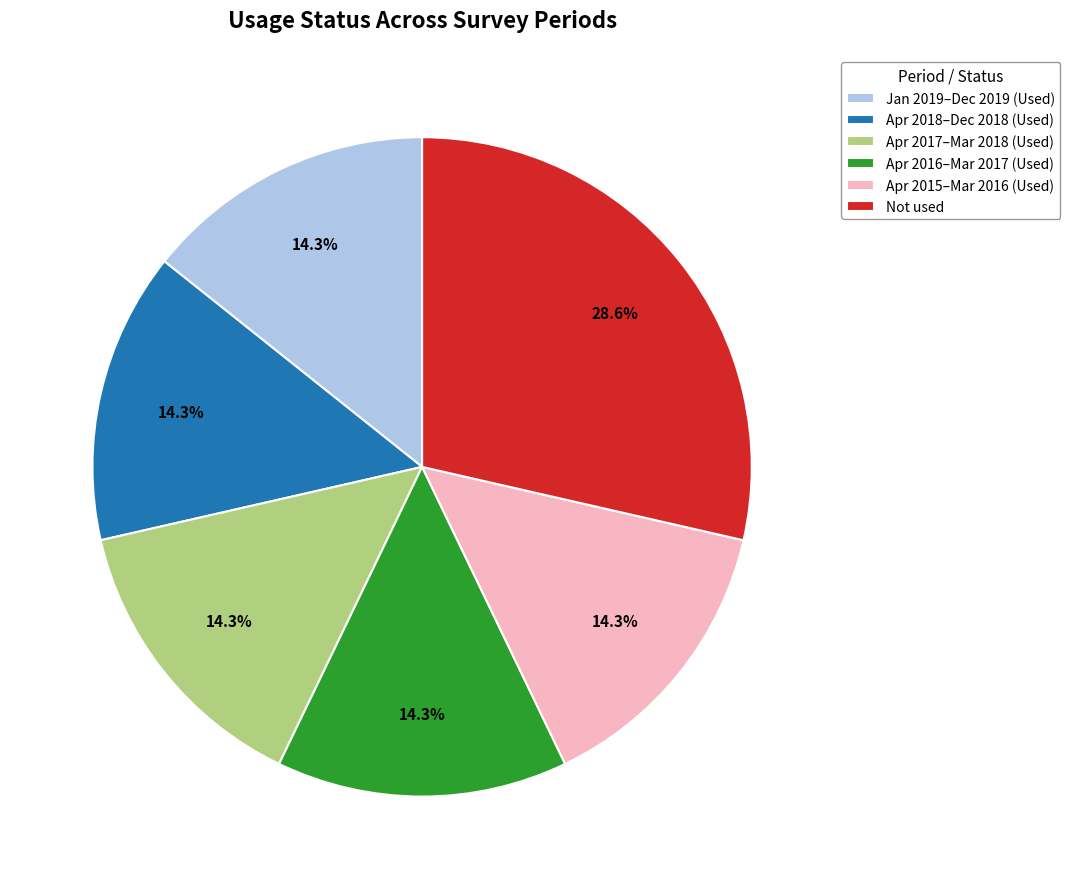

How many segments does this pie chart have?

6